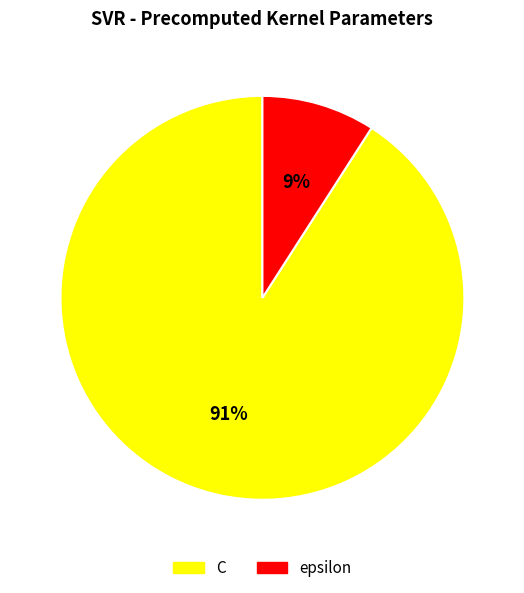

Does any single category account for the majority?

Yes